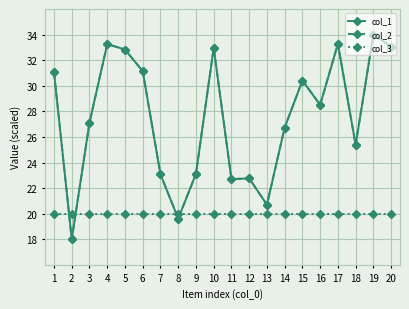

At 9, list the series in order from largest to smallest.

col_1, col_2, col_3